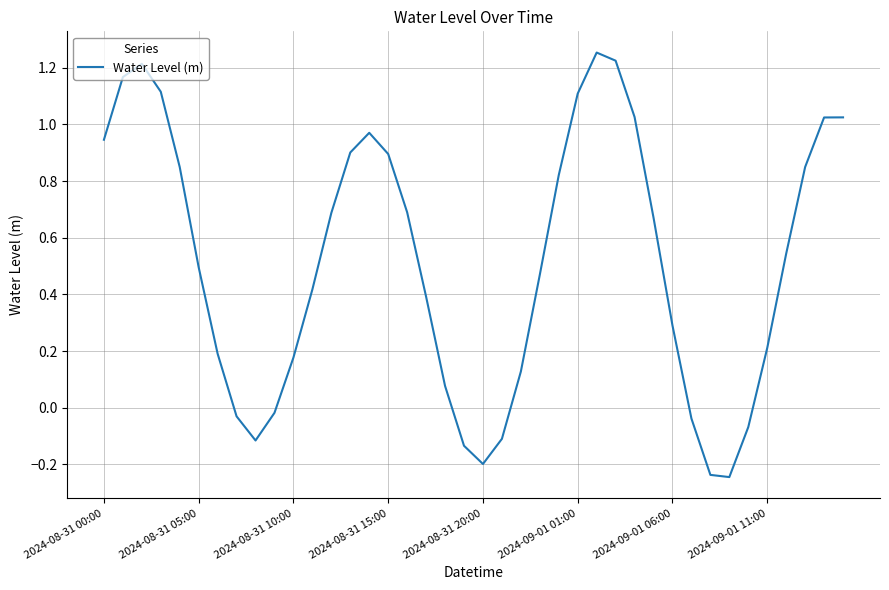

What is the difference between the maximum and minimum values?

1.5